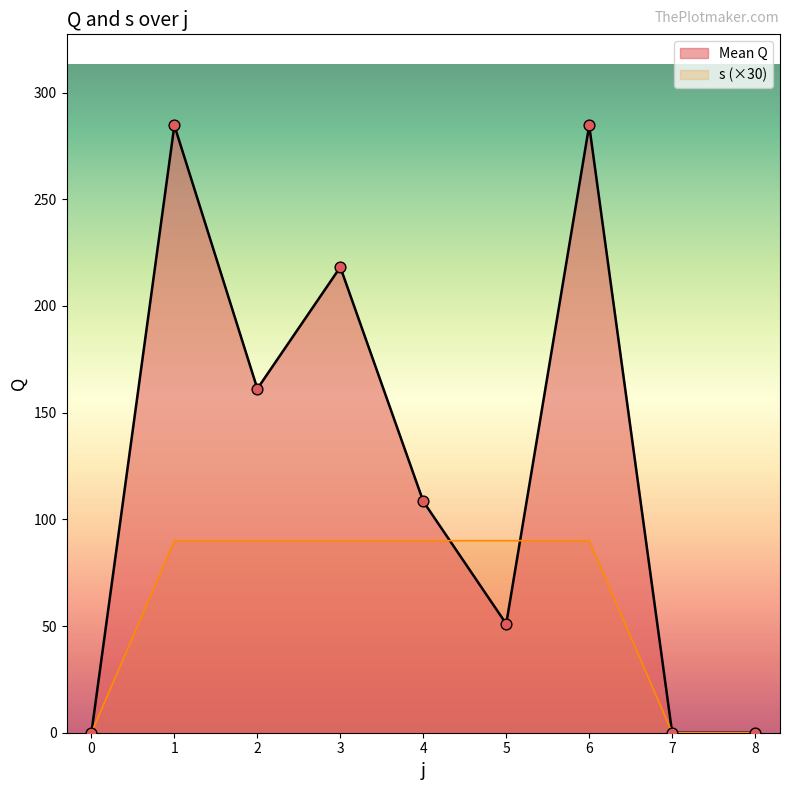

Is the value of s at 0 greater than the value of Mean Q at 0?

No